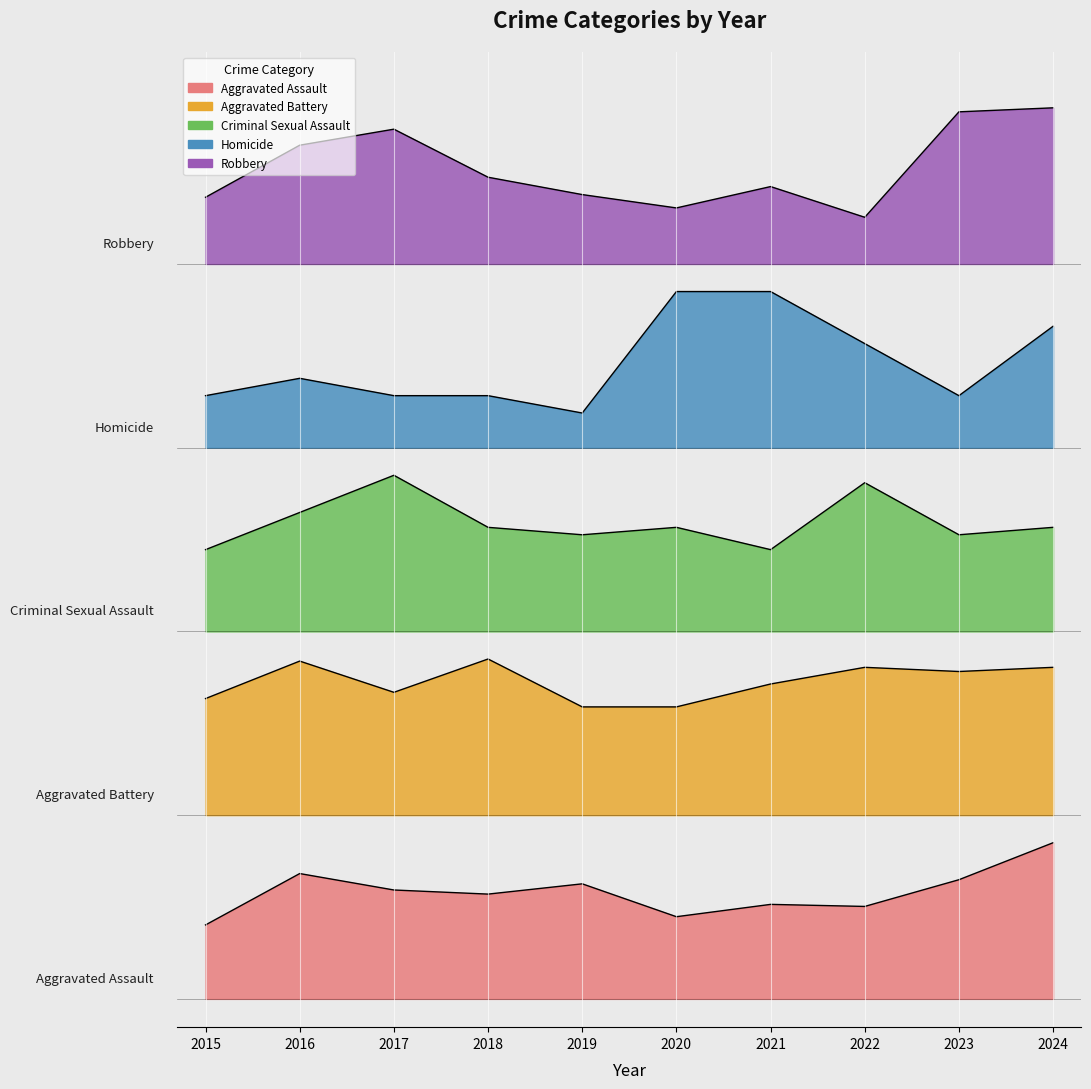

Is it true that Criminal Sexual Assault equals 370.5 at 2017?

True